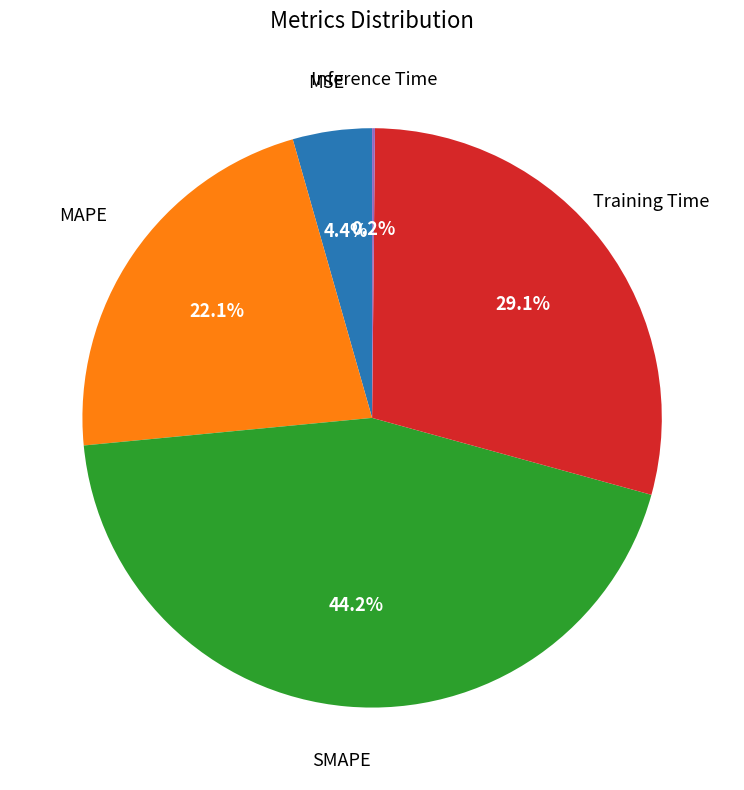

Is there a majority slice in this chart?

No